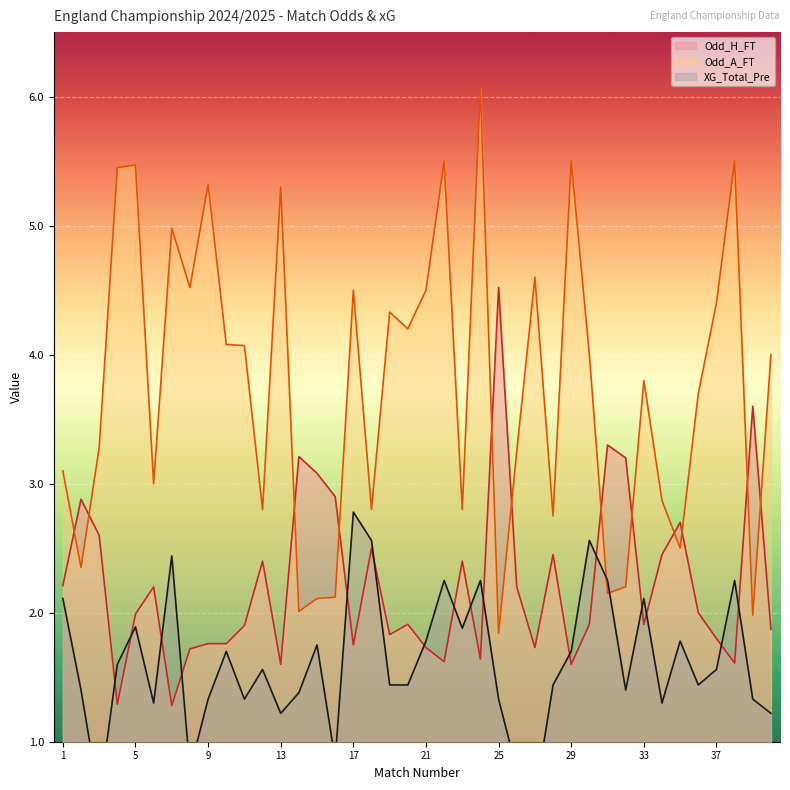

Reading right to left, extract all data points from this chart.

Odd_H_FT: 40=1.9	39=3.6	38=1.6	37=1.8	36=2.0	35=2.7	34=2.5	33=1.9	32=3.2	31=3.3	30=1.9	29=1.6	28=2.5	27=1.7	26=2.2	25=4.5	24=1.6	23=2.4	22=1.6	21=1.7	20=1.9	19=1.8	18=2.5	17=1.8	16=2.9	15=3.1	14=3.2	13=1.6	12=2.4	11=1.9	10=1.8	9=1.8	8=1.7	7=1.3	6=2.2	5=2.0	4=1.3	3=2.6	2=2.9	1=2.2
Odd_A_FT: 40=4.0	39=2.0	38=5.5	37=4.4	36=3.7	35=2.5	34=2.9	33=3.8	32=2.2	31=2.1	30=4.0	29=5.5	28=2.8	27=4.6	26=3.2	25=1.8	24=6.1	23=2.8	22=5.5	21=4.5	20=4.2	19=4.3	18=2.8	17=4.5	16=2.1	15=2.1	14=2.0	13=5.3	12=2.8	11=4.1	10=4.1	9=5.3	8=4.5	7=5.0	6=3.0	5=5.5	4=5.5	3=3.3	2=2.4	1=3.1
XG_Total_Pre: 40=1.2	39=1.3	38=2.2	37=1.6	36=1.4	35=1.8	34=1.3	33=2.1	32=1.4	31=2.2	30=2.6	29=1.7	28=1.4	27=0.6	26=0.8	25=1.3	24=2.2	23=1.9	22=2.2	21=1.8	20=1.4	19=1.4	18=2.6	17=2.8	16=0.9	15=1.8	14=1.4	13=1.2	12=1.6	11=1.3	10=1.7	9=1.3	8=0.8	7=2.4	6=1.3	5=1.9	4=1.6	3=0.6	2=1.4	1=2.1